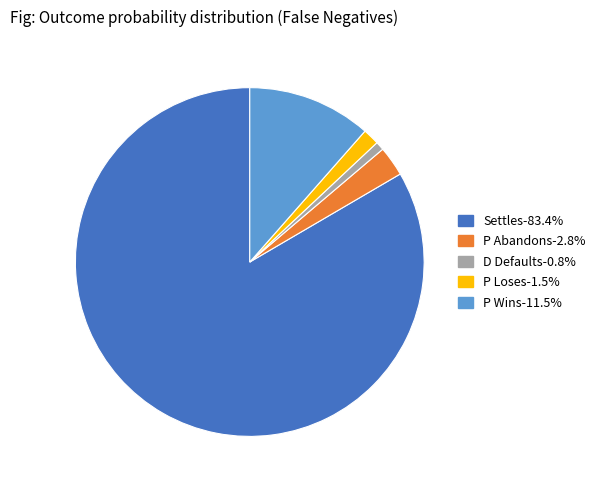

Which category has the smallest portion of the pie?

D Defaults